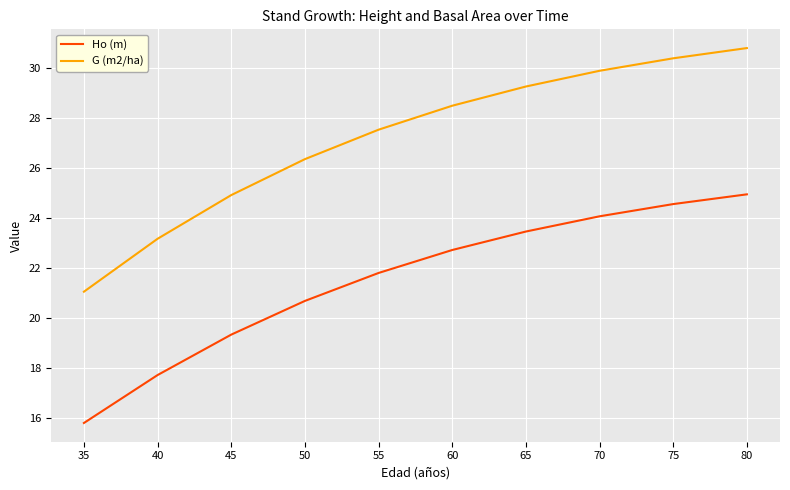

True or false: G (m2/ha) and Ho (m) intersect in this chart.

False